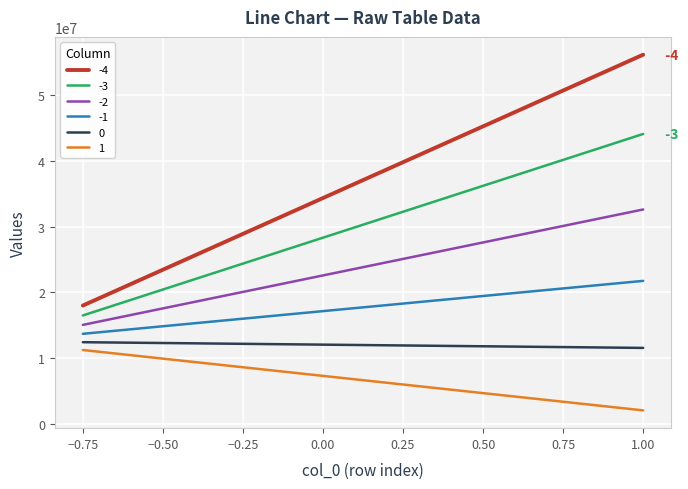

Which series has the largest range (max minus min)?

-4